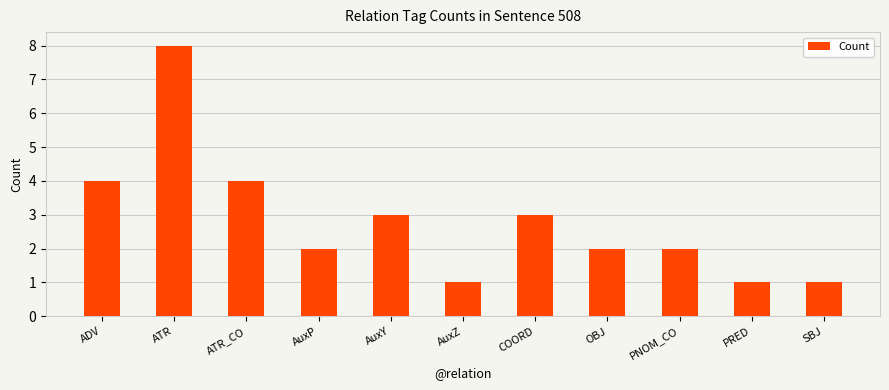

Reading right to left, what are all the values shown in this chart?

SBJ=1	PRED=1	PNOM_CO=2	OBJ=2	COORD=3	AuxZ=1	AuxY=3	AuxP=2	ATR_CO=4	ATR=8	ADV=4